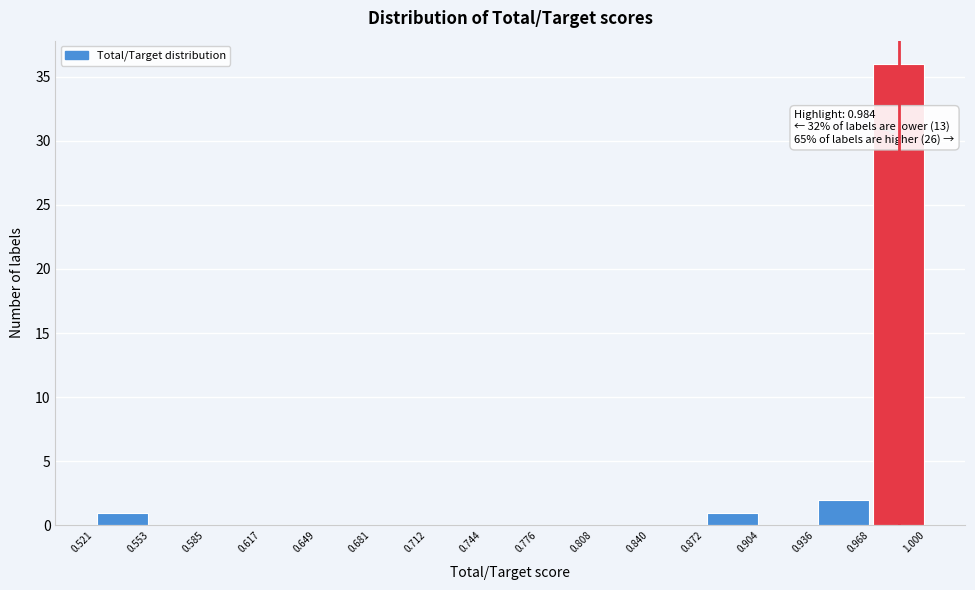

Which range on the x-axis has the tallest bar?

0.968 to 1.000